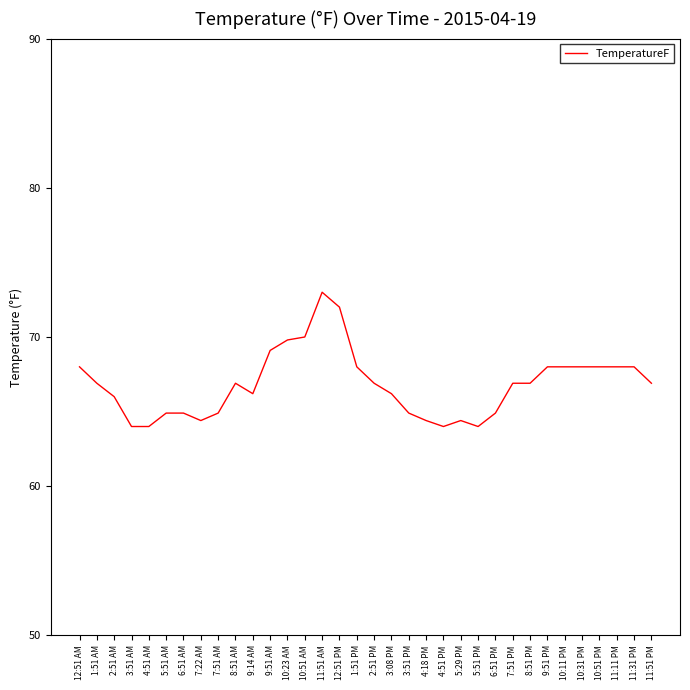

True or false: the data shows 68.0 at 12:51 AM.

True